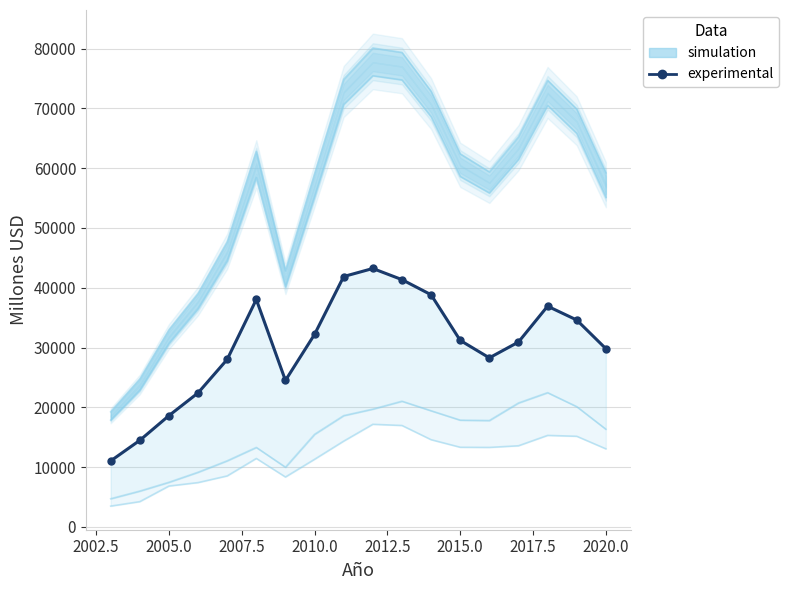

What is the difference between the maximum and minimum values?

32178